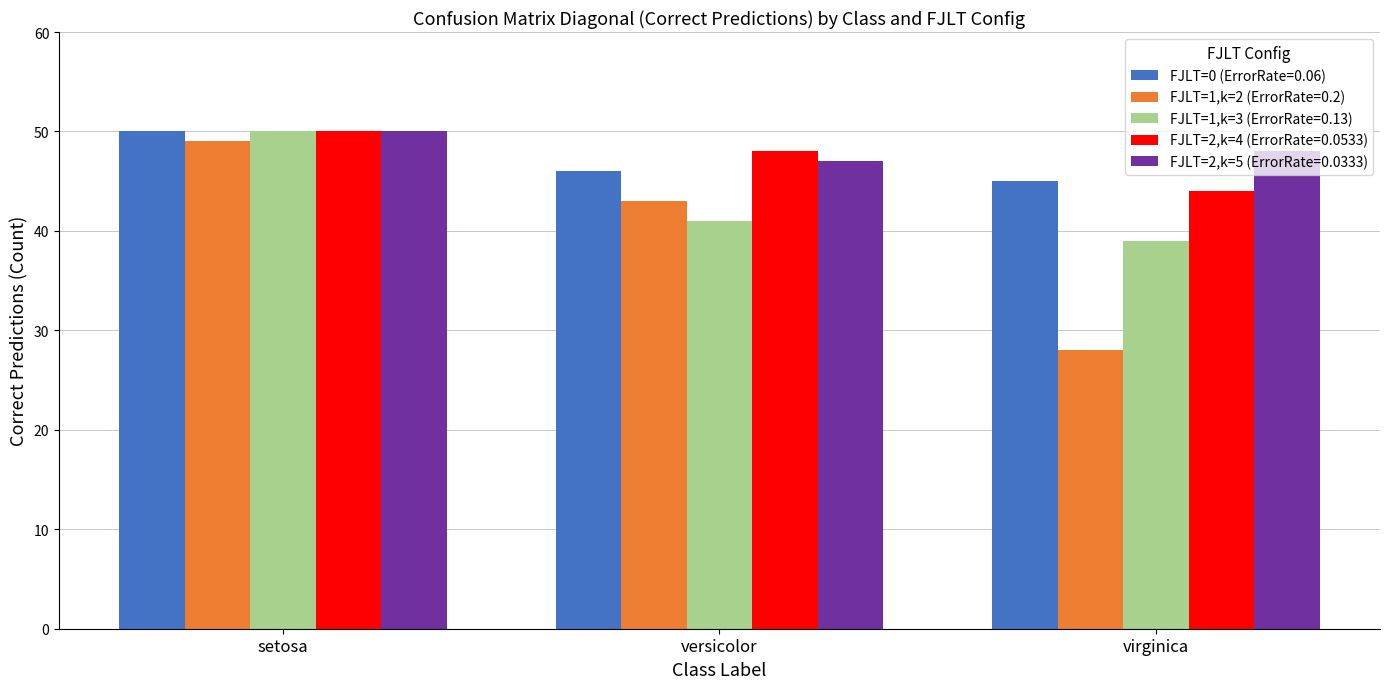

At which category is the sum across all series the highest?

setosa